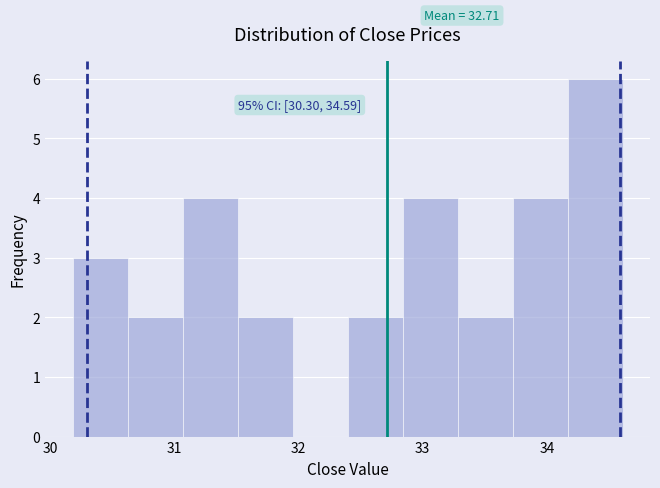

Over which range of the x-axis is the bar tallest?

34.2 to 34.6